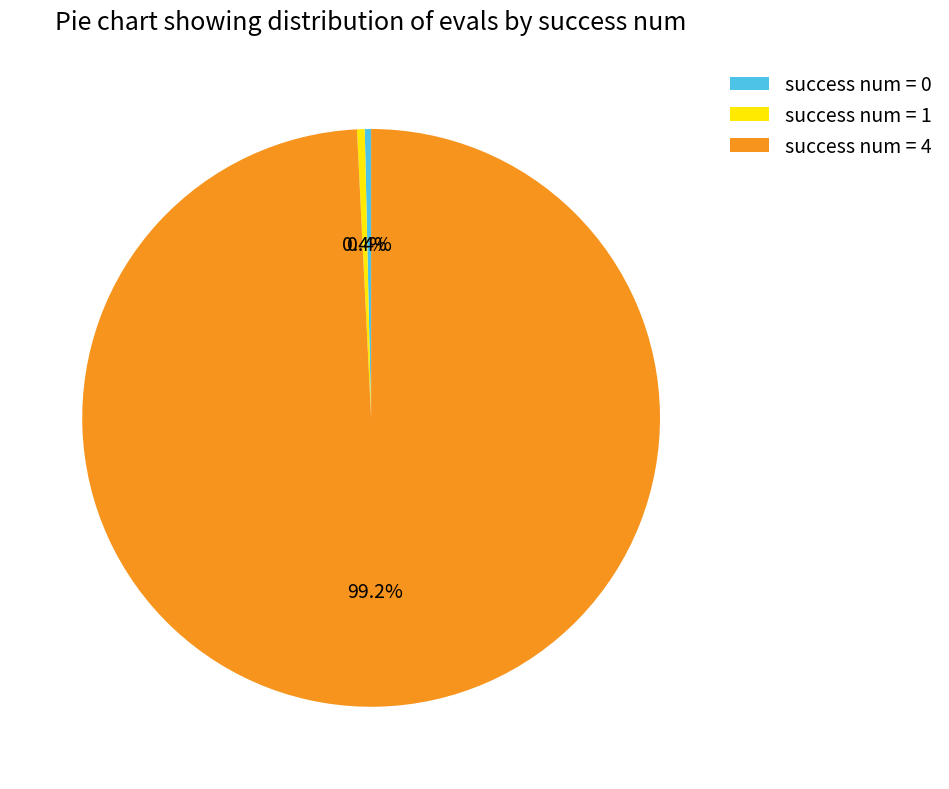

To the nearest percent, what is the average slice percentage?

33%